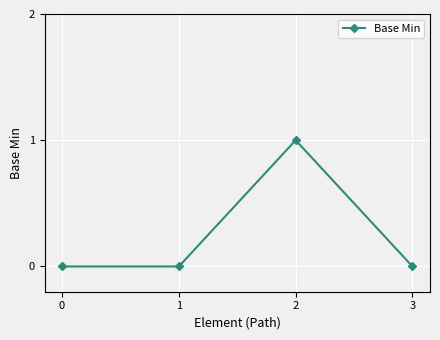

Is this an area chart (filled region under the line)?

No